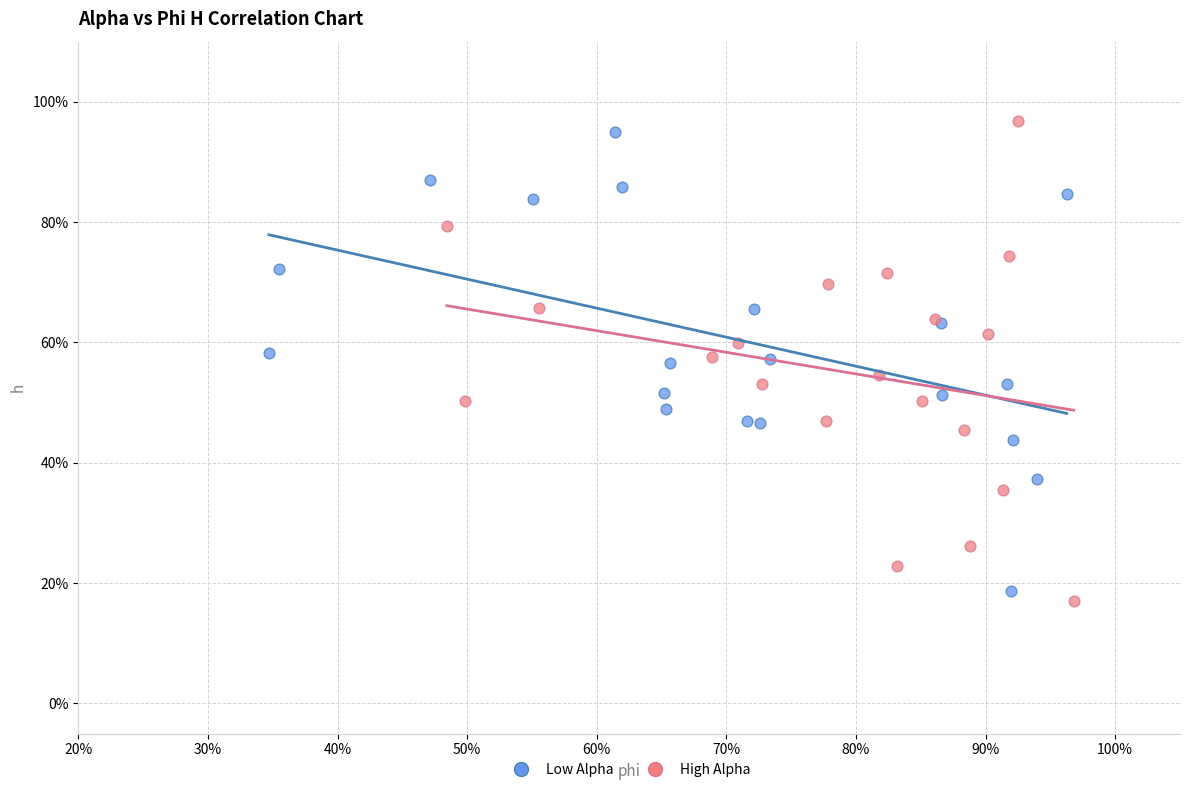

Which series reaches the minimum Y coordinate?

High Alpha